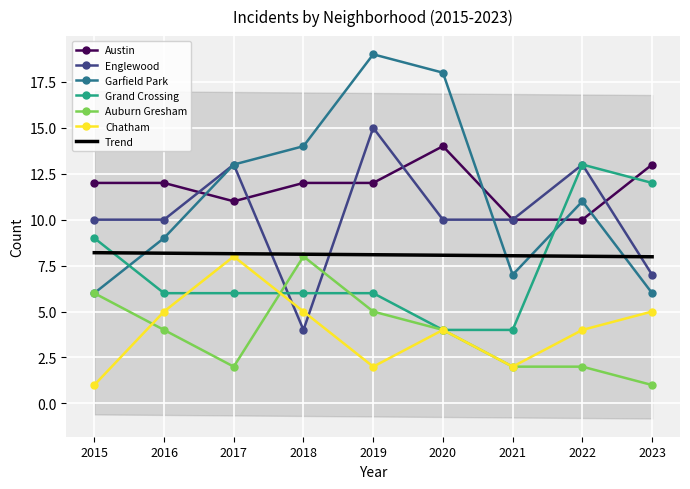

Is the value of Grand Crossing at 2017 greater than the value of Trend at 2019?

No